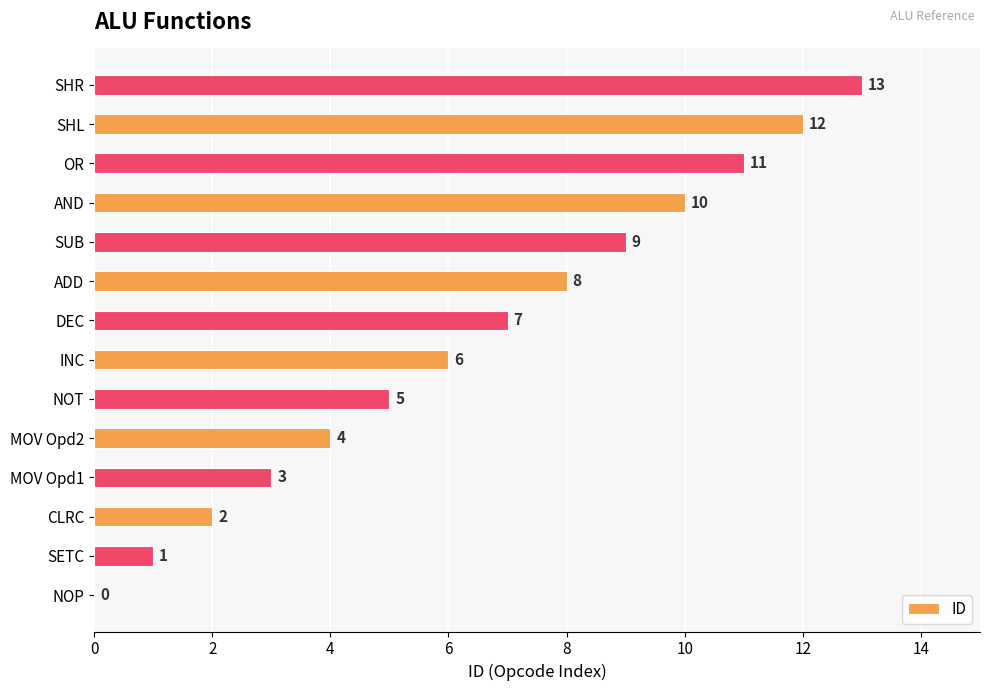

True or false: the data shows 3 at NOT.

False